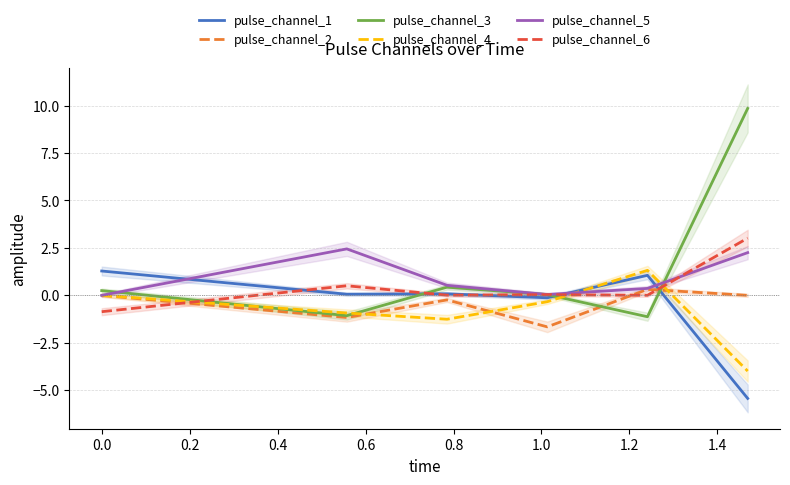

What is the minimum value for pulse_channel_2?

-1.7